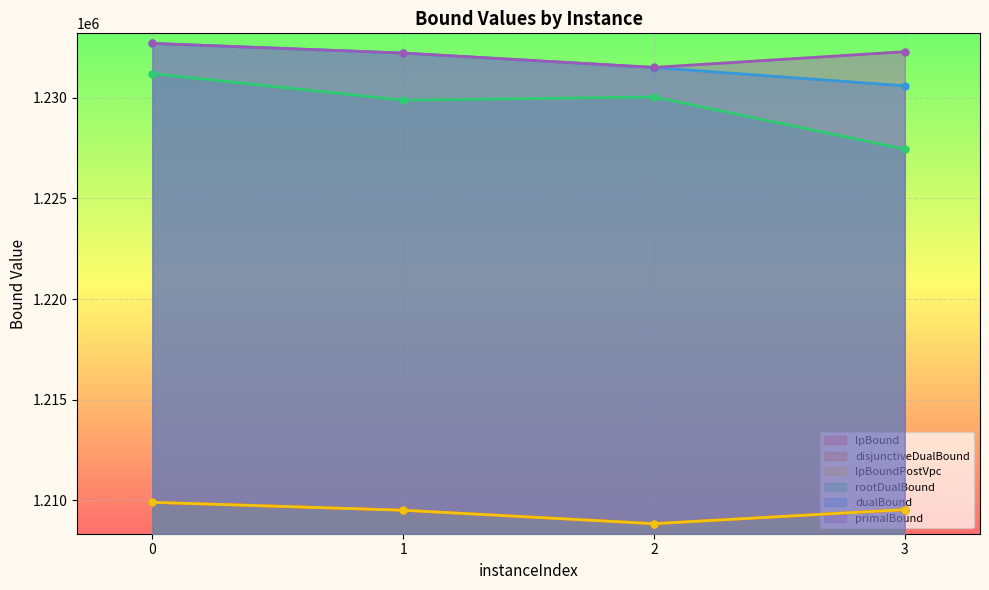

Reading left to right, list all the values displayed in this chart.

lpBound: 0=1209900.0	1=1209506.0	2=1208839.4	3=1209537.1
disjunctiveDualBound: 0=1209900.0	1=1209506.0	2=1208839.4	3=1209537.1
lpBoundPostVpc: 0=1209900.0	1=1209506.0	2=1208839.4	3=1209537.1
rootDualBound: 0=1231200.0	1=1229877.7	2=1230038.1	3=1227447.4
dualBound: 0=1232700.0	1=1232216.3	2=1231502.0	3=1230590.4
primalBound: 0=1232700.0	1=1232221.0	2=1231508.0	3=1232288.0